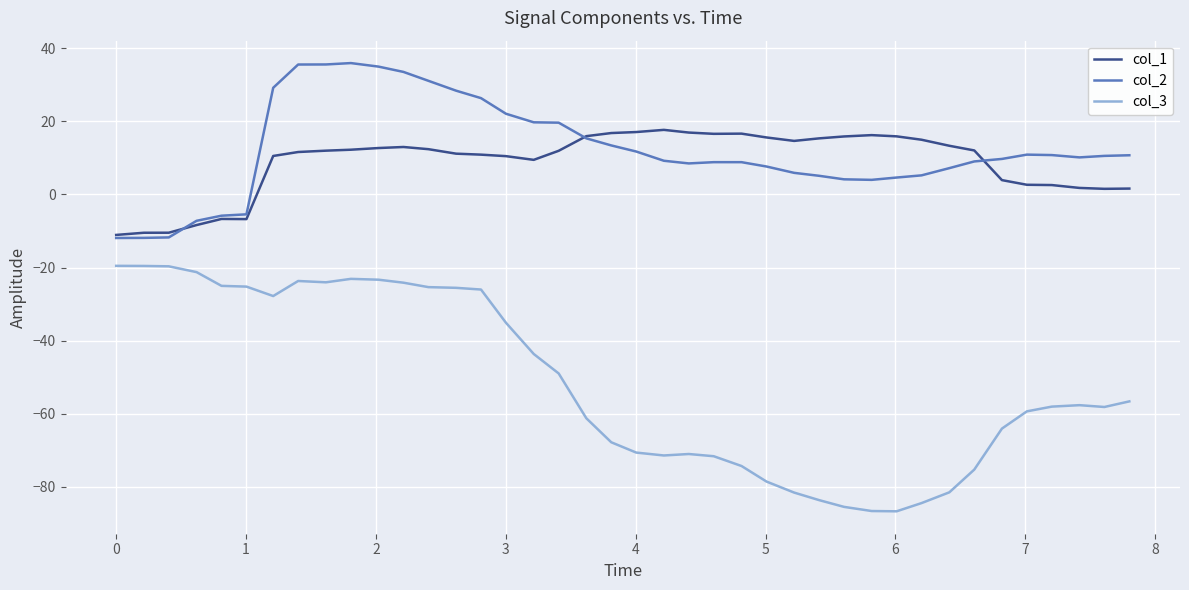

Which series has the largest range (max minus min)?

col_3